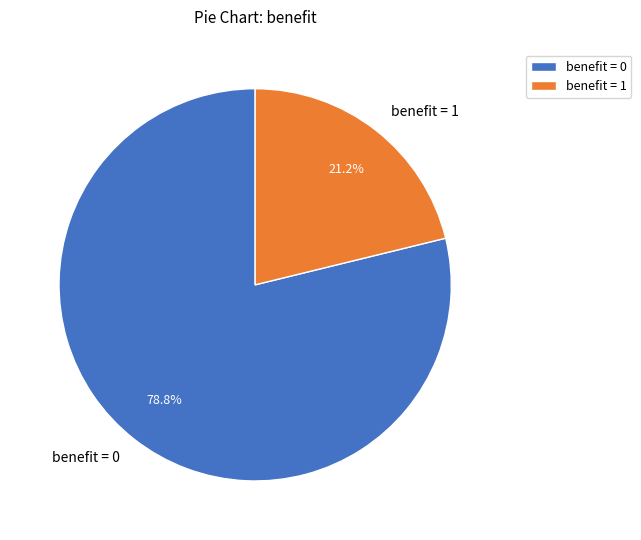

Which slice is the smallest?

benefit = 1